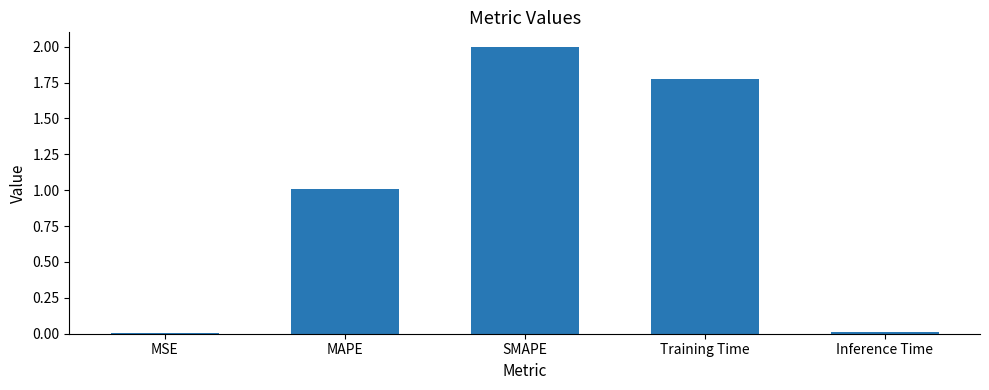

Between MAPE and Training Time, which is larger?

Training Time